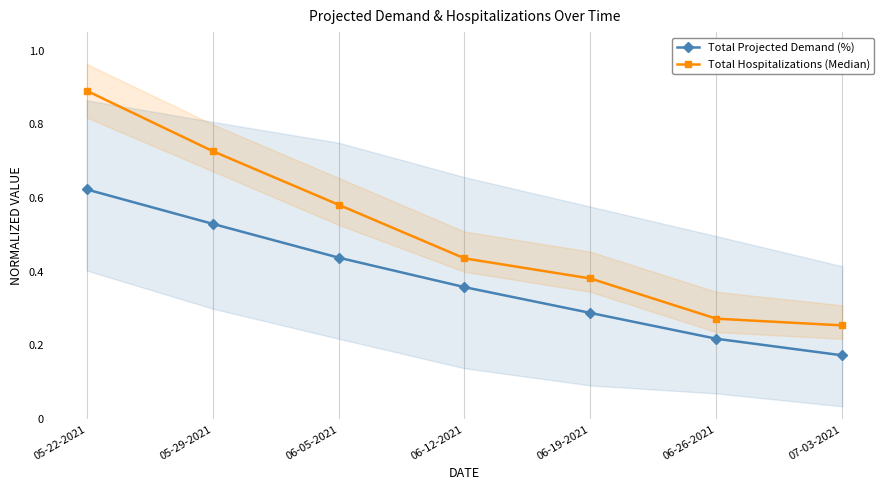

Reading right to left, extract all data points from this chart.

Total Projected Demand (%): 07-03-2021=0.2	06-26-2021=0.2	06-19-2021=0.3	06-12-2021=0.4	06-05-2021=0.4	05-29-2021=0.5	05-22-2021=0.6
Total Hospitalizations (Median): 07-03-2021=0.3	06-26-2021=0.3	06-19-2021=0.4	06-12-2021=0.4	06-05-2021=0.6	05-29-2021=0.7	05-22-2021=0.9